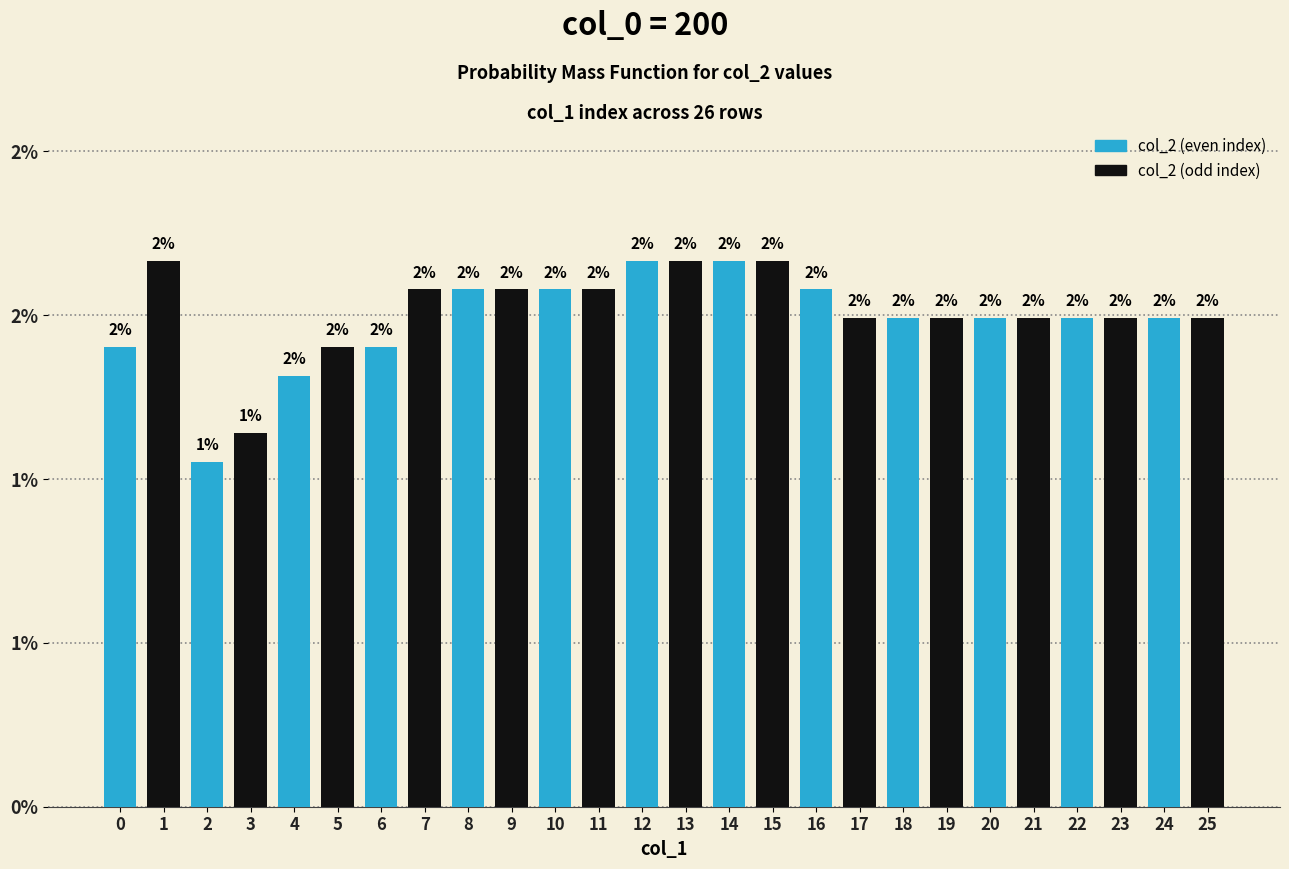

List the labels in order of value, largest first.

1, 12, 13, 14, 15, 7, 8, 9, 10, 11, 16, 17, 18, 19, 20, 21, 22, 23, 24, 25, 0, 5, 6, 4, 3, 2